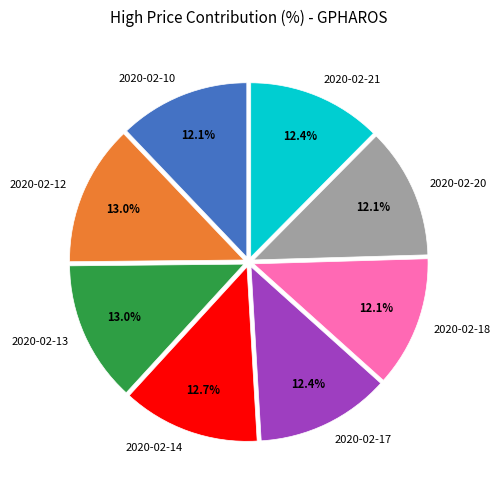

How much of the chart is everything except 2020-02-10?

87.9%